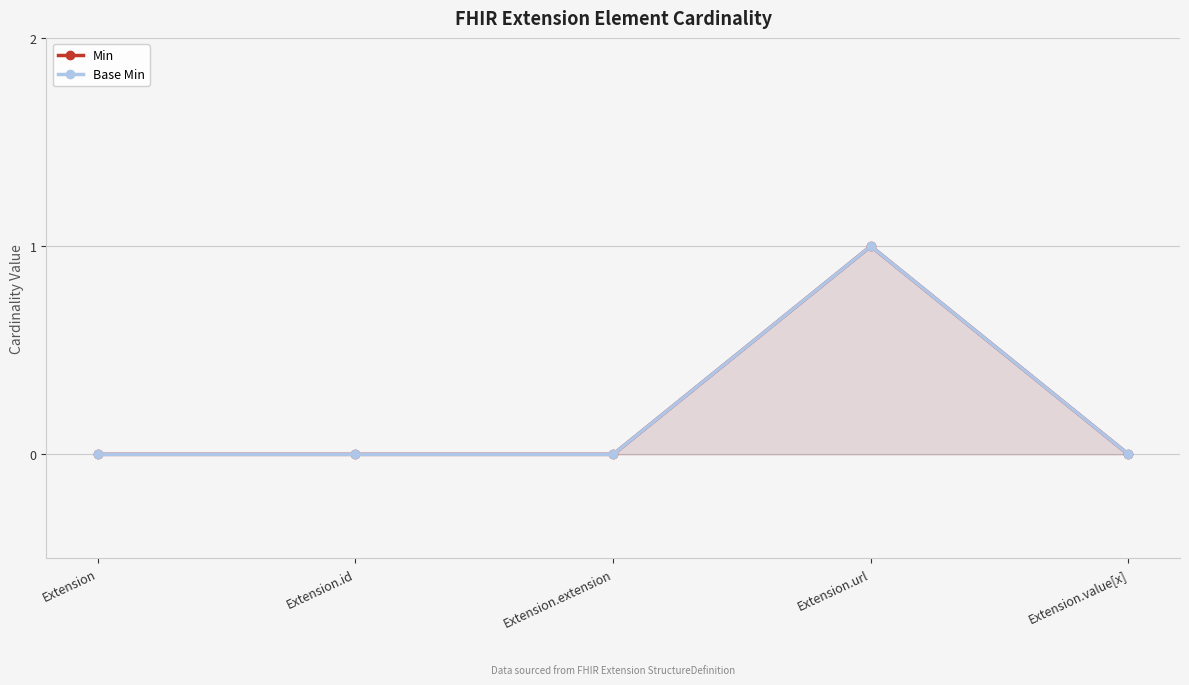

At which category does Min reach its first local peak?

Extension.url